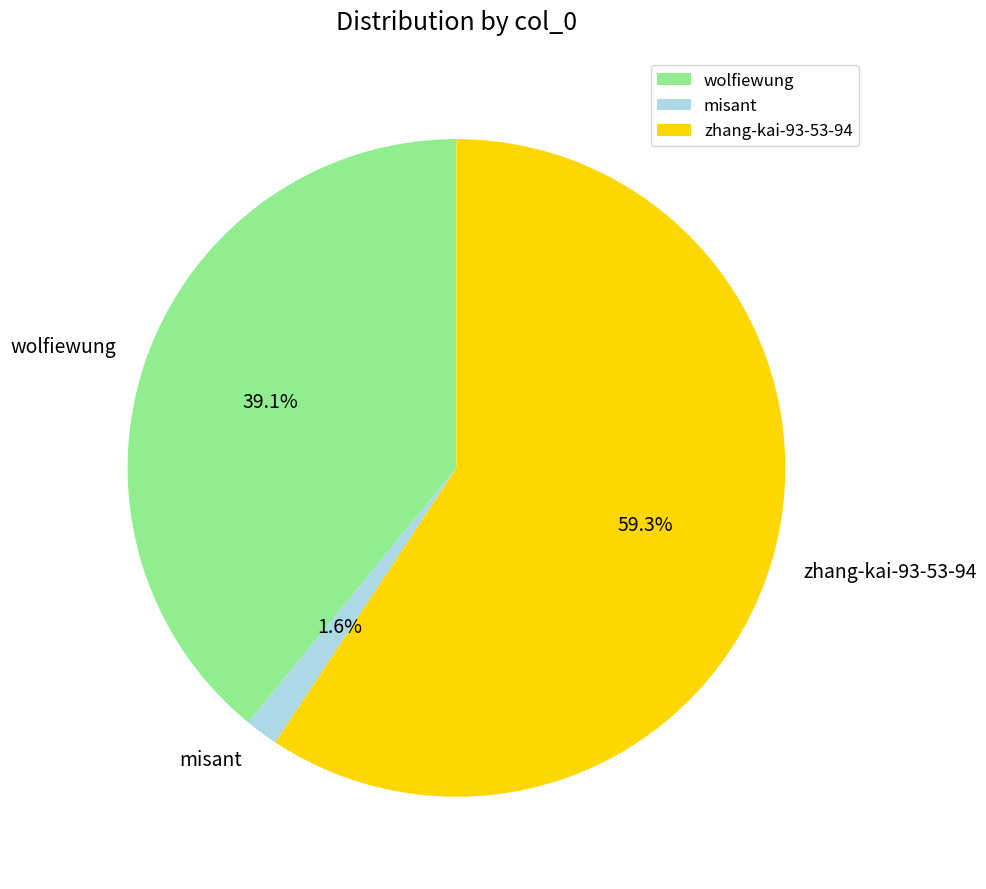

Rank the categories by value from highest to lowest.

zhang-kai-93-53-94, wolfiewung, misant